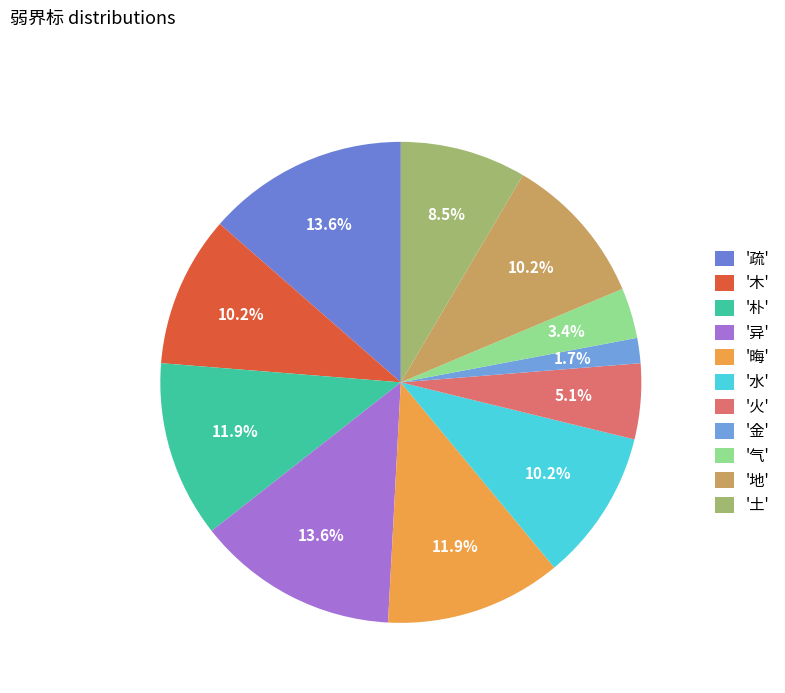

How many segments does this pie chart have?

11